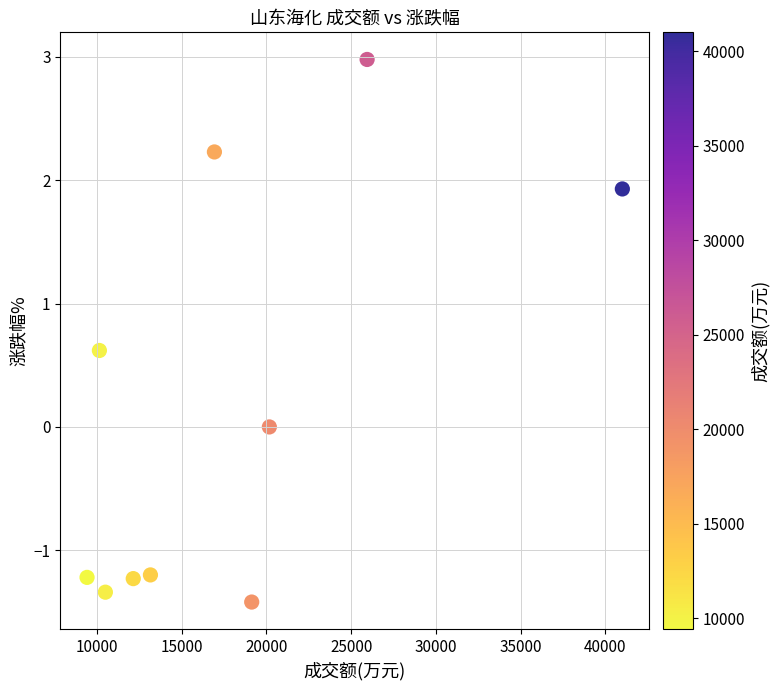

What is the average X value?

17851.5